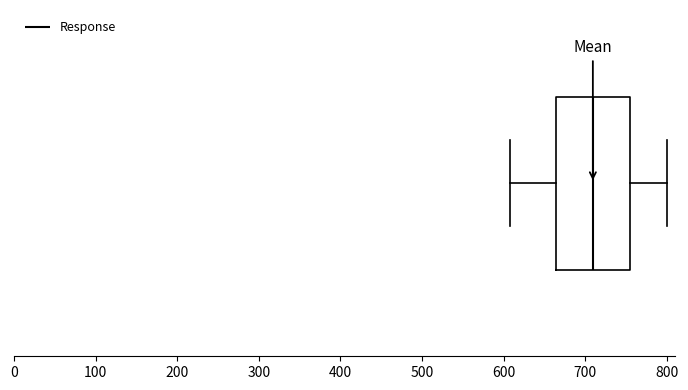

Where does the right whisker of the box end on the x-axis? The values are not printed on the chart, so give them approximately, as read against the axis.

800